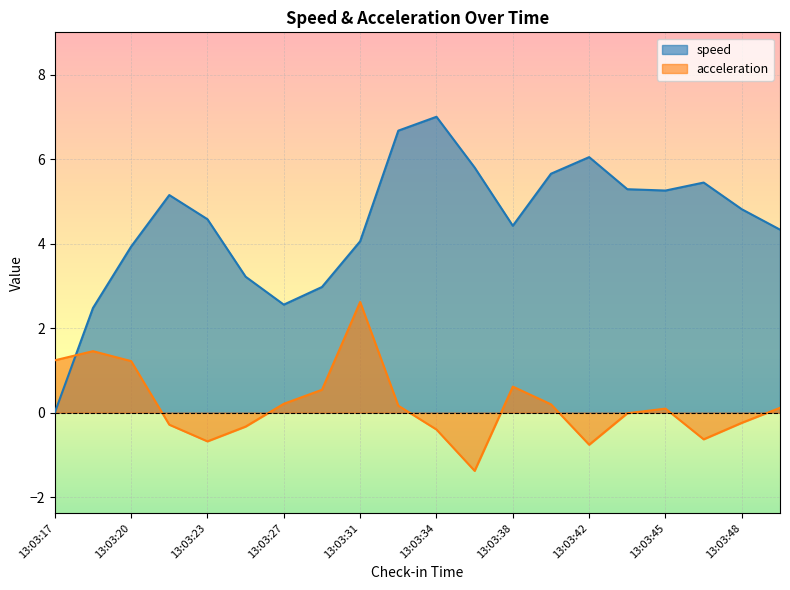

At which label does speed first exceed 4?

13:03:21